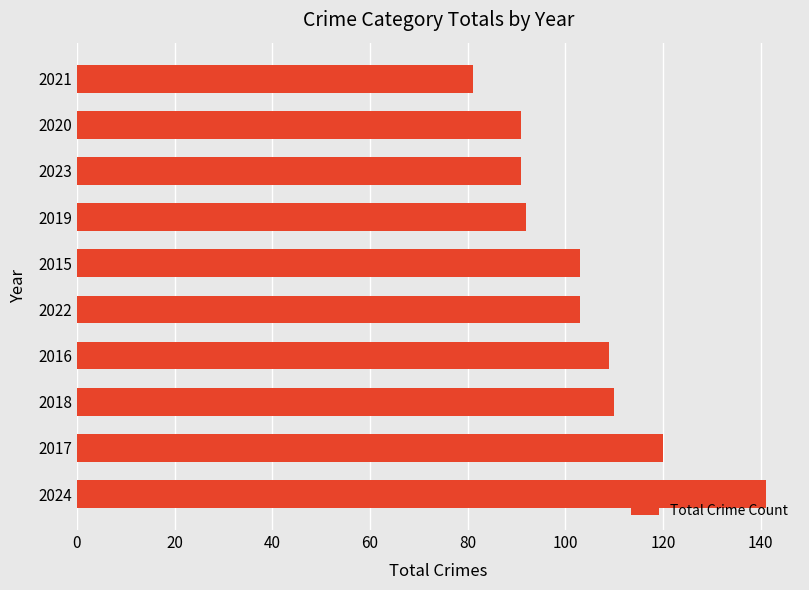

What is the minimum value shown in the chart?

81